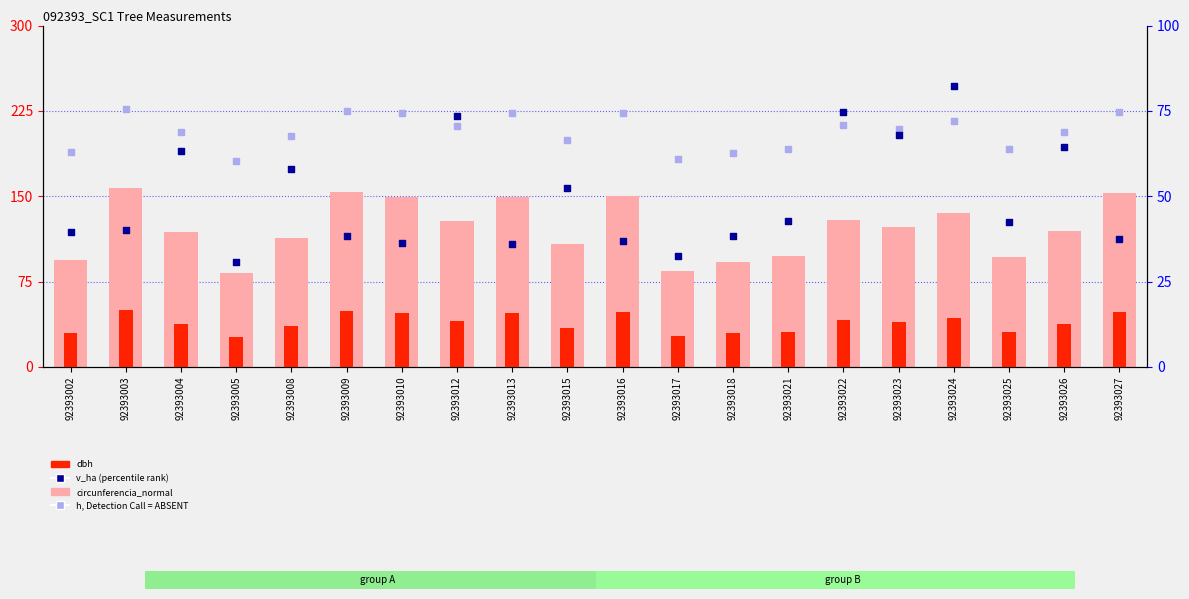

At how many categories does at least one series exceed 31?

20